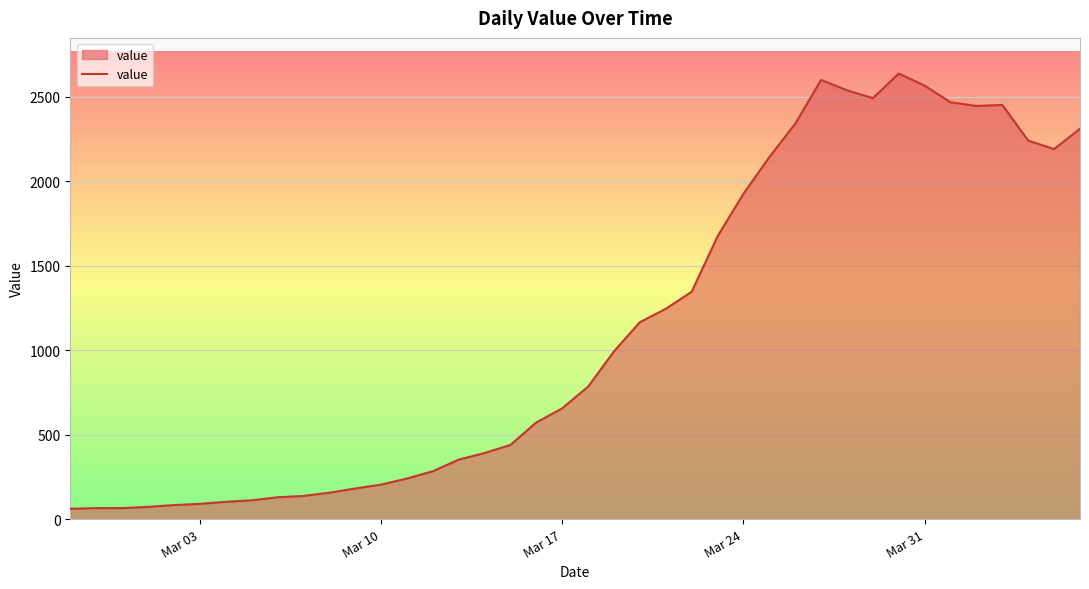

What is the smallest value displayed?

61